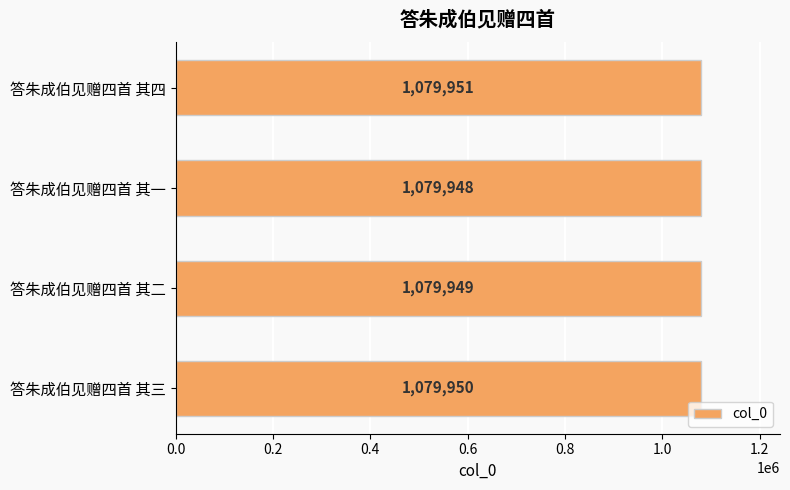

How many data points are less than 1079950?

2